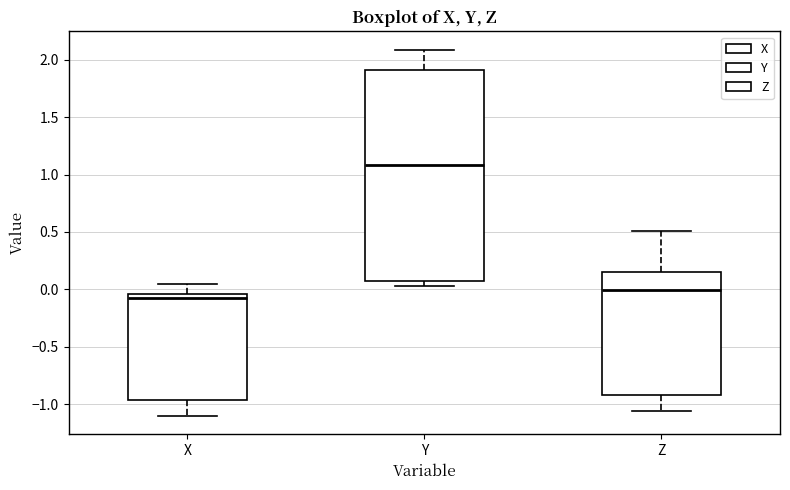

Which box has the lowest median line?

X